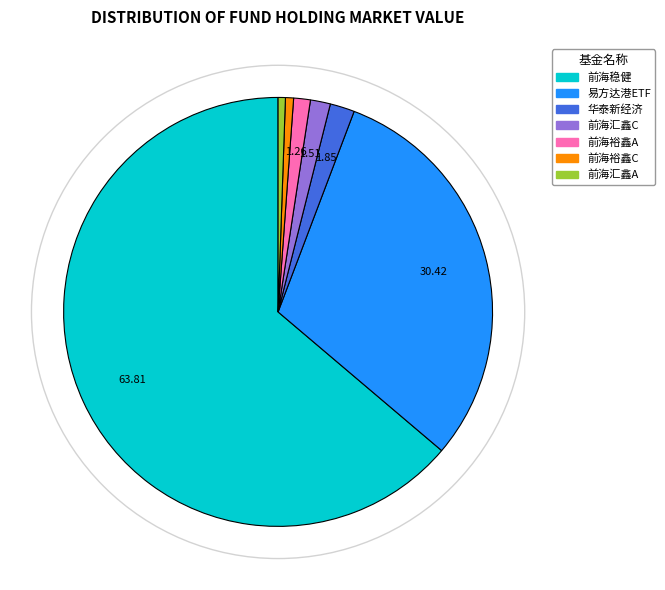

Does any single category account for the majority?

Yes